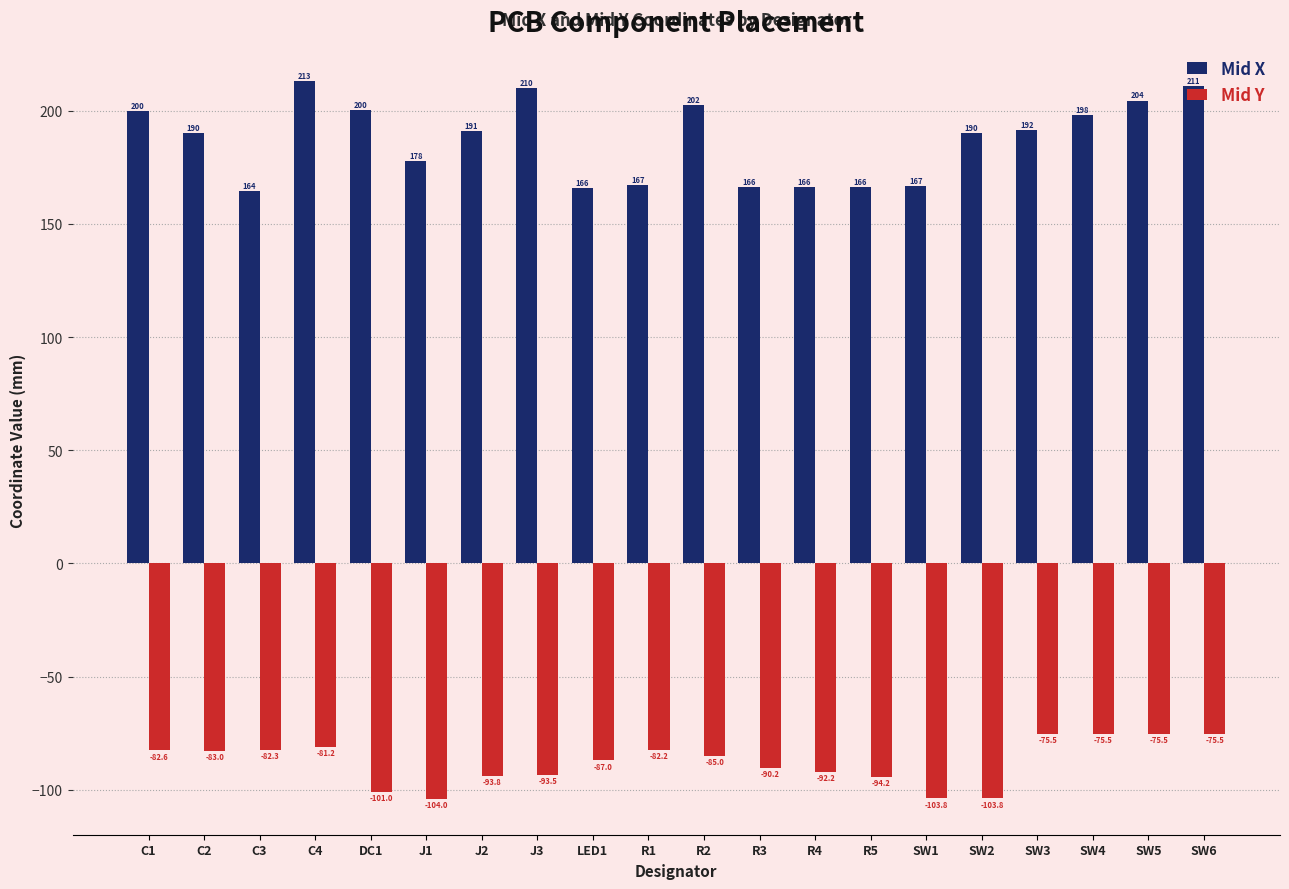

What position from the right is R2?

10